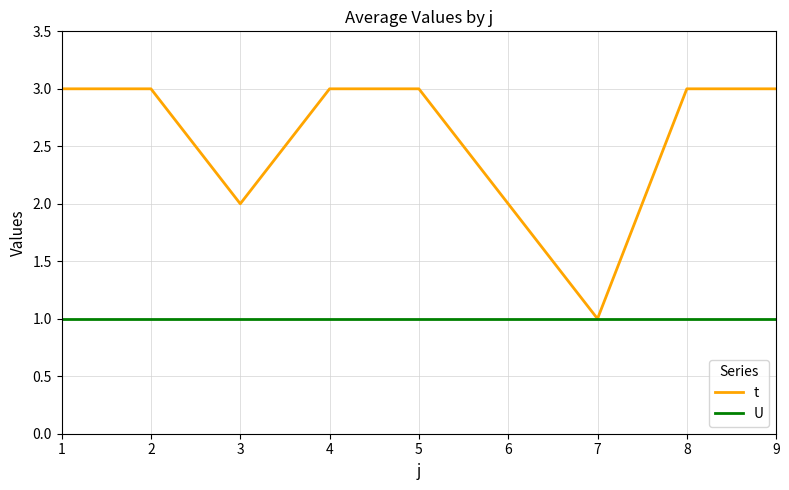

Is the value of U at 3 greater than the value of t at 4?

No